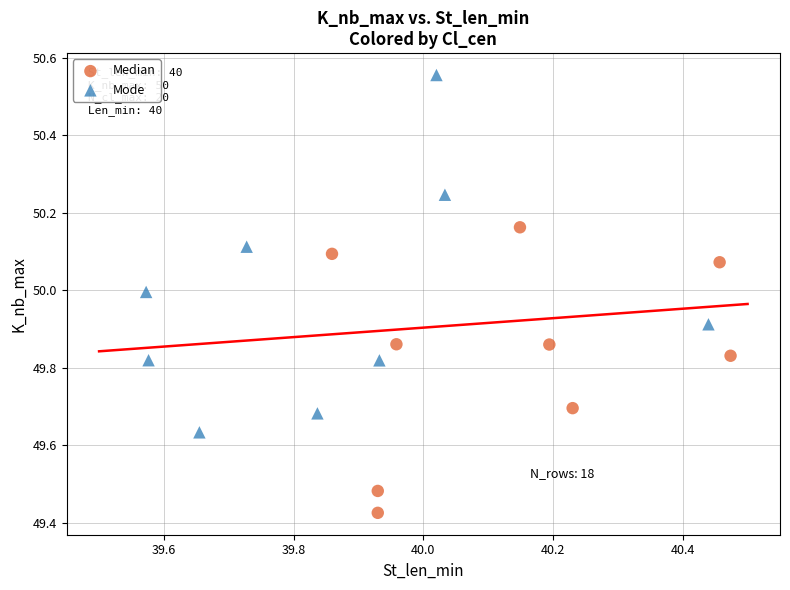

What are all the series names shown in the legend?

Median, Mode